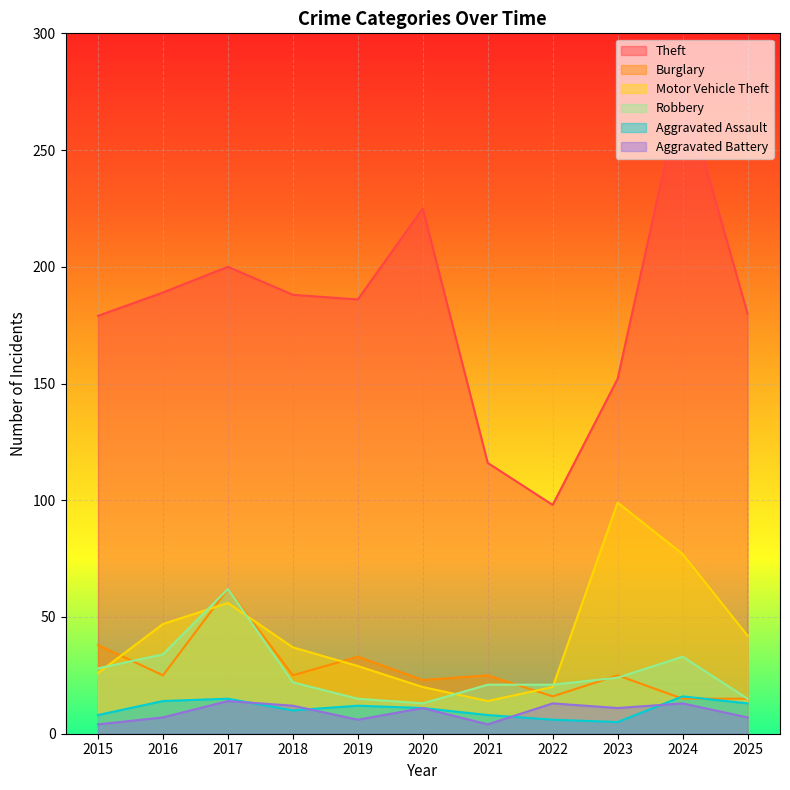

At which label does Theft first exceed 186?

2016